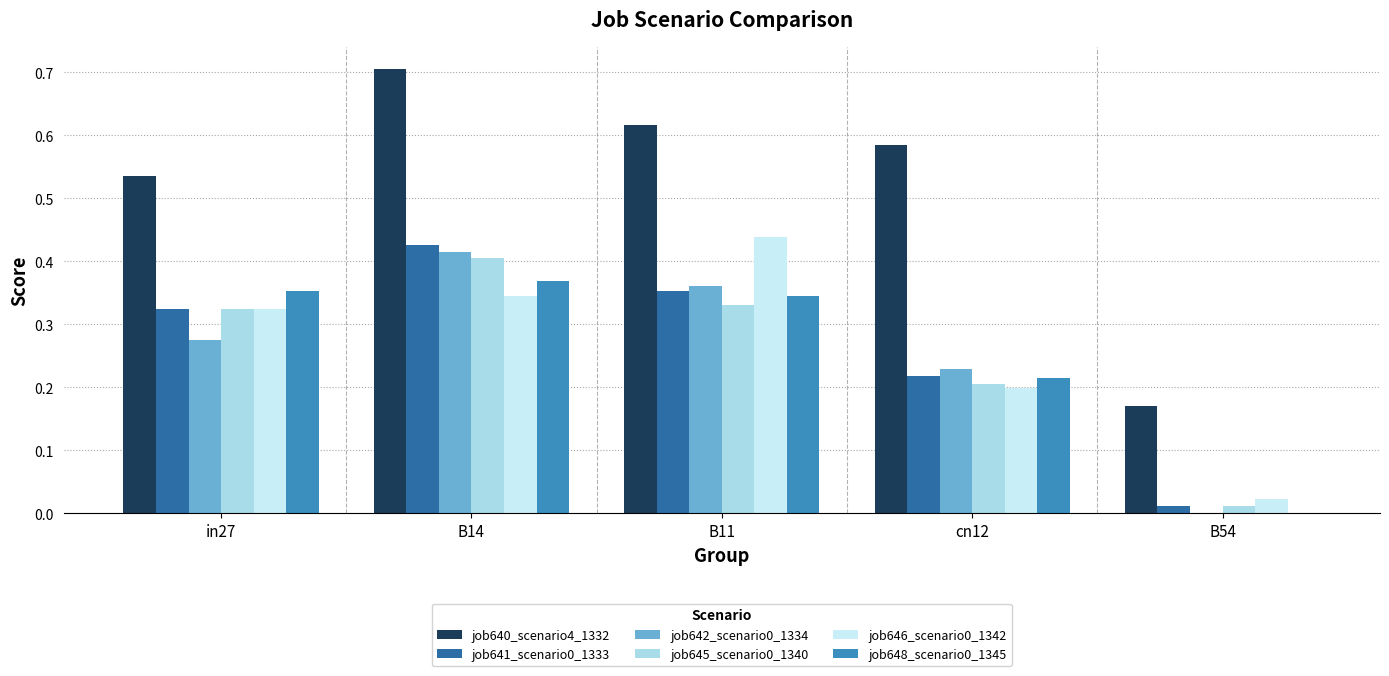

What is the sum of all job641_scenario0_1333 values?

1.3